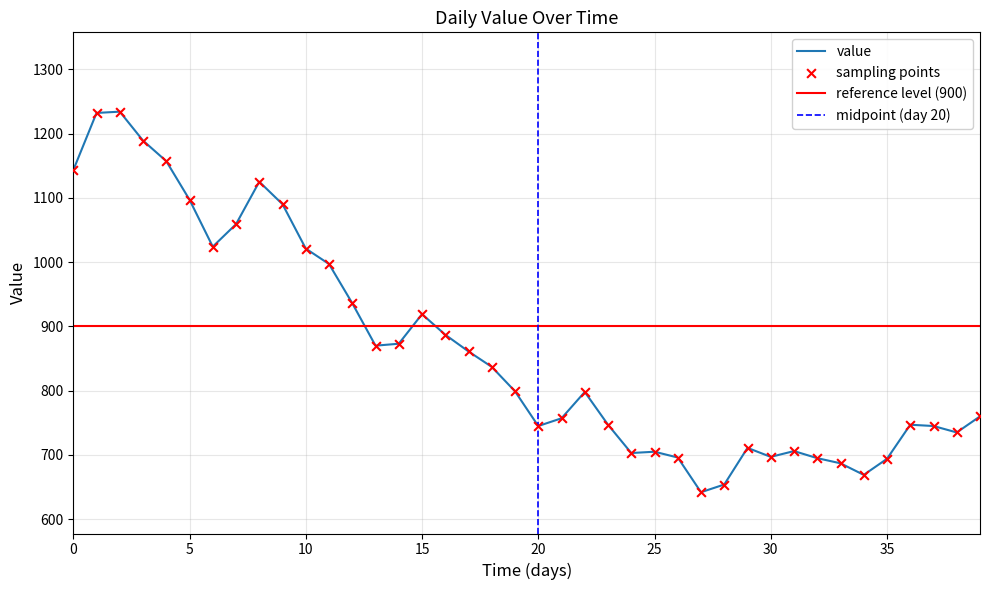

Between 2023-02-09 and 2023-01-12, which is larger?

2023-01-12